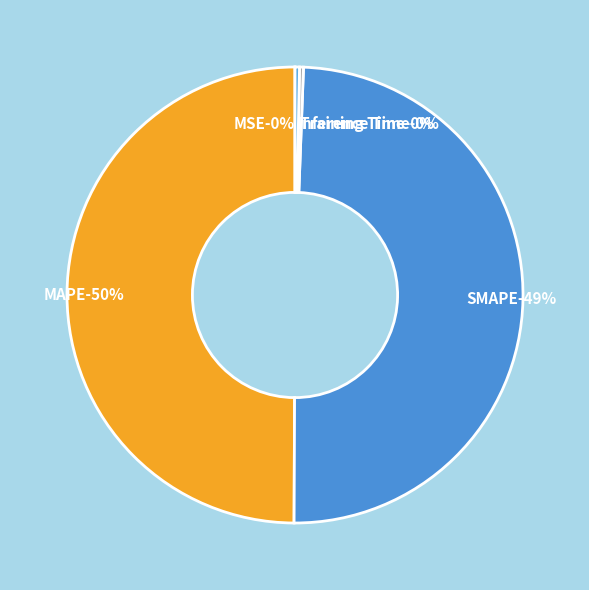

Which category has the biggest portion of the pie?

MAPE